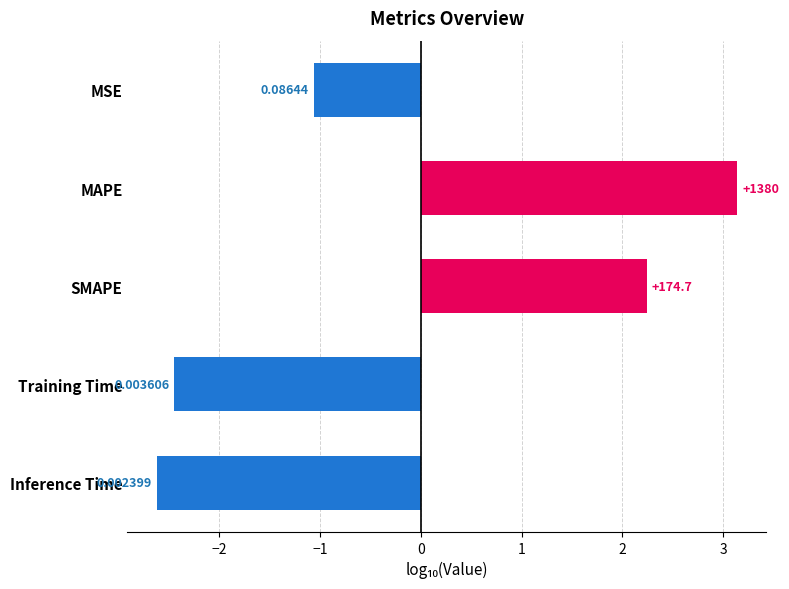

Are the bars horizontal?

Yes